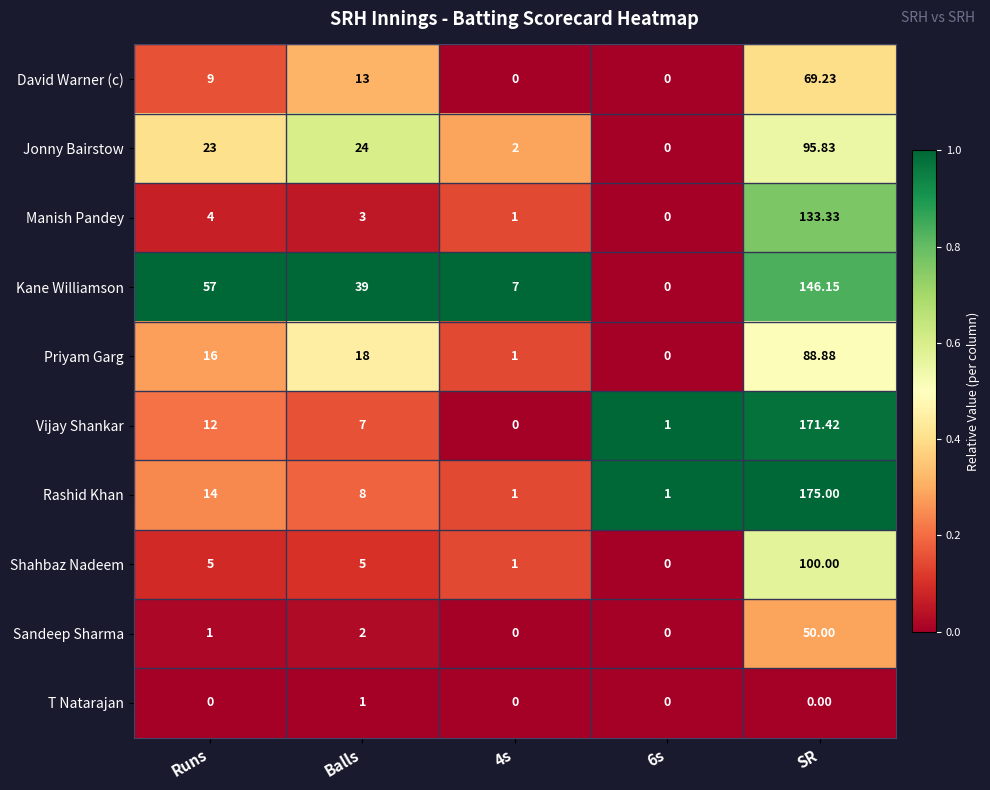

Which series has the largest range (max minus min)?

Rashid Khan